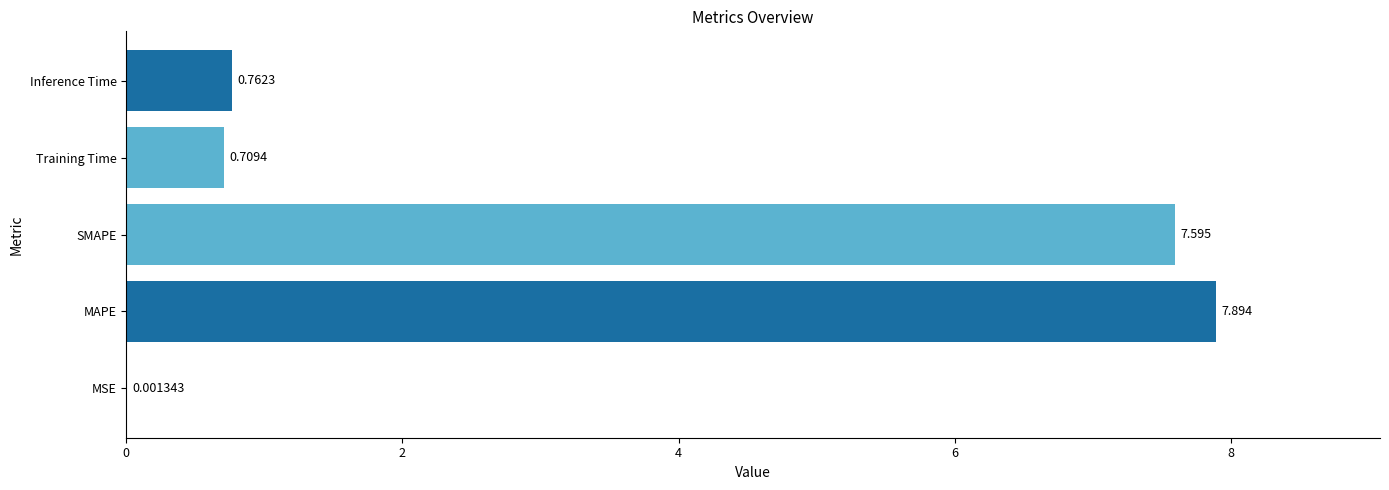

How many data points does each series have?

5